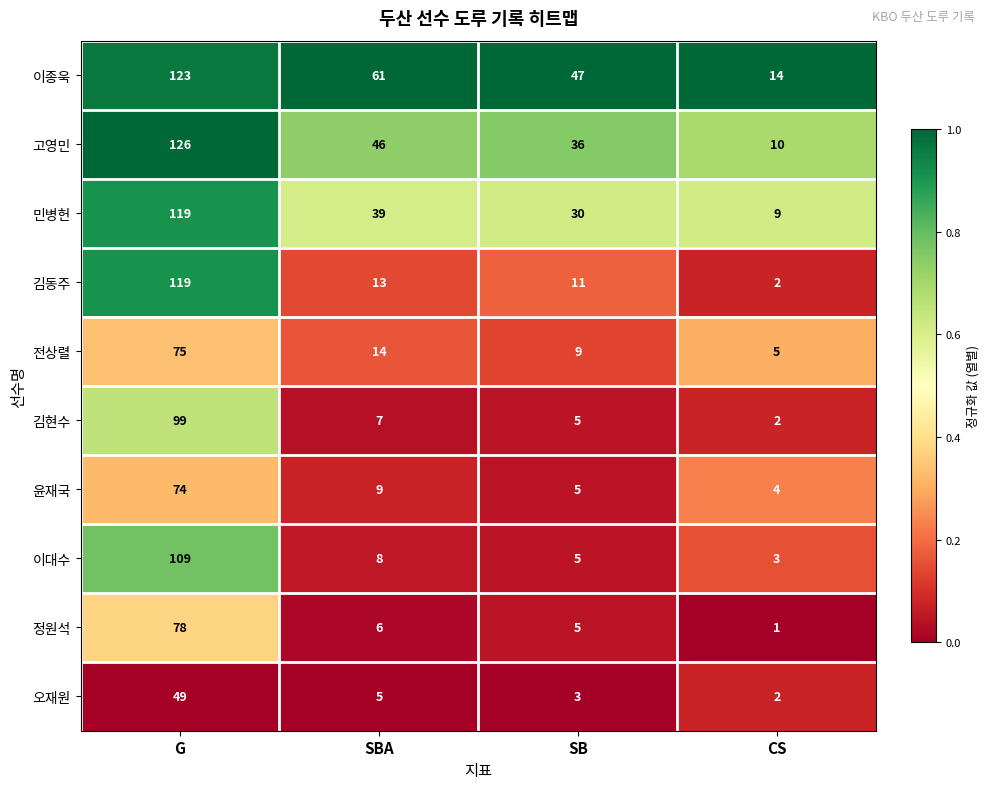

Rank the series at SBA from lowest to highest value.

오재원, 정원석, 김현수, 이대수, 윤재국, 김동주, 전상렬, 민병헌, 고영민, 이종욱